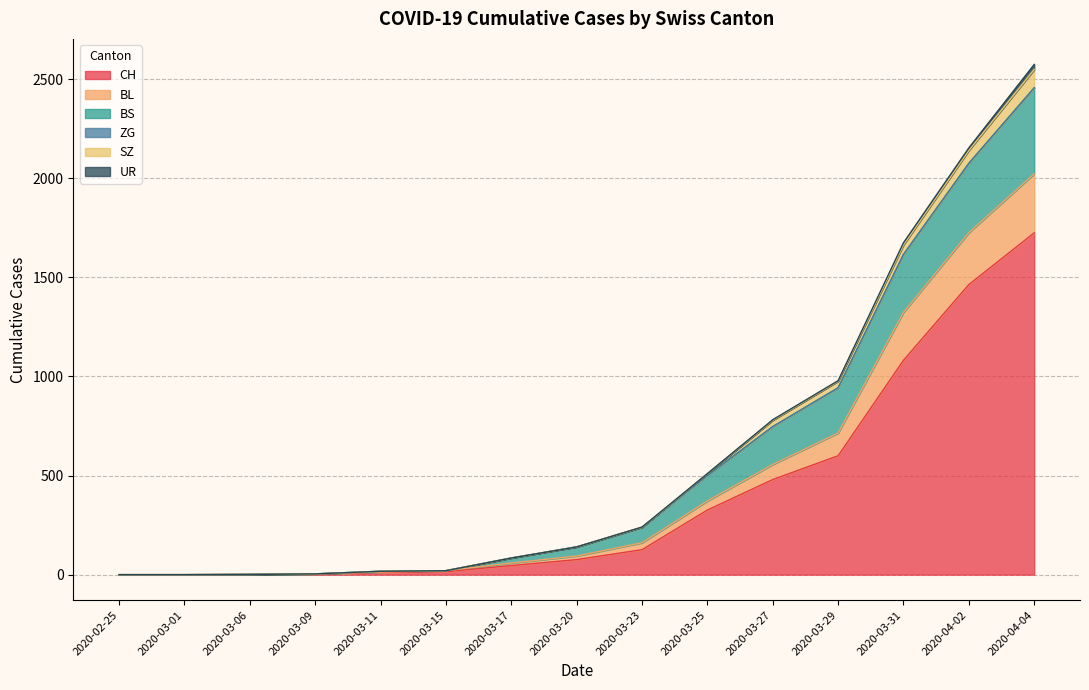

At which category is the sum across all series the highest?

2020-04-04